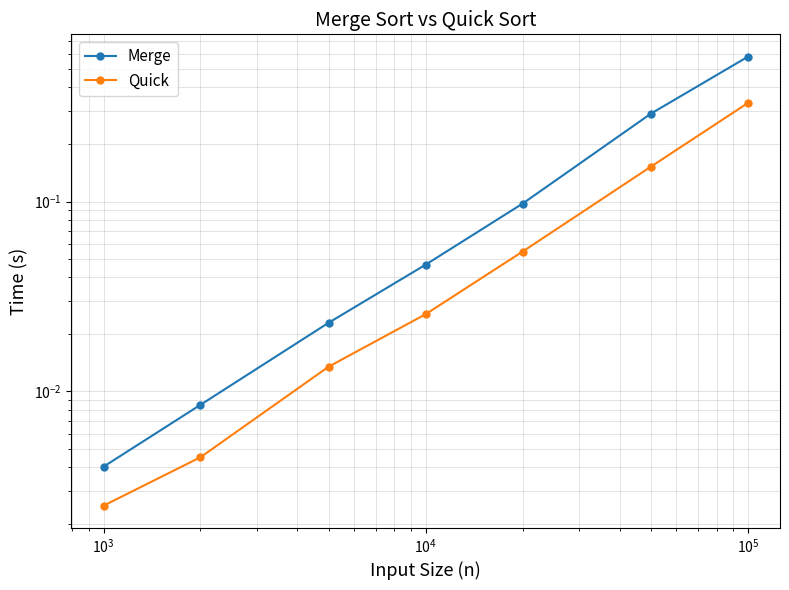

What is the sum of all Quick values?

0.6